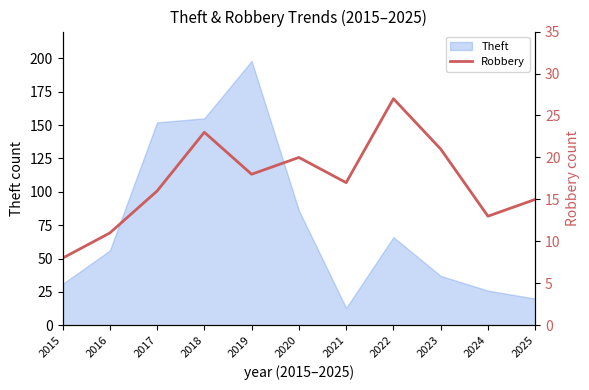

The Theft series shows 15 at 2016. True or false?

False